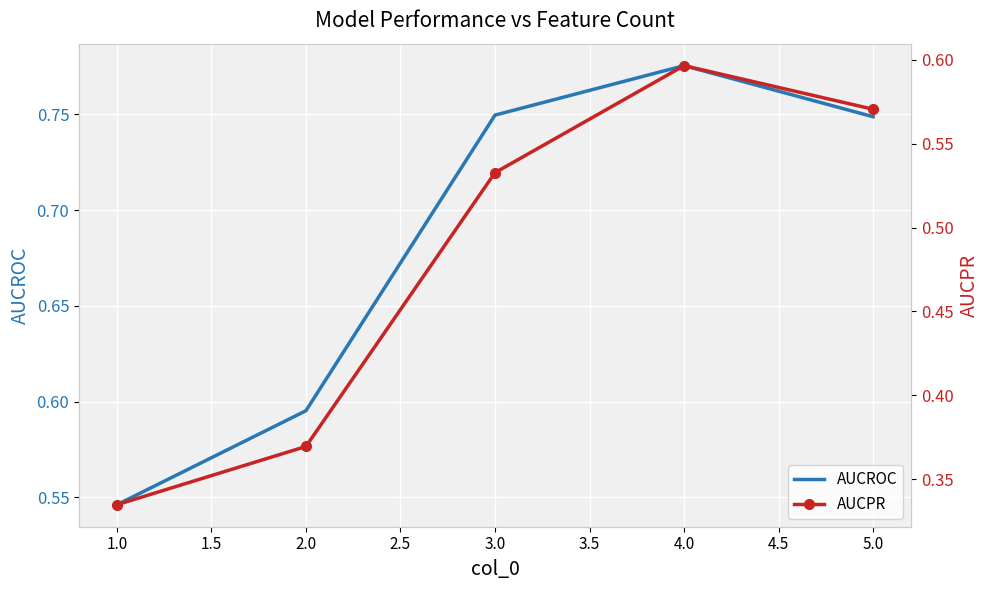

Is it true that AUCROC equals 1.3 at 3.0?

False